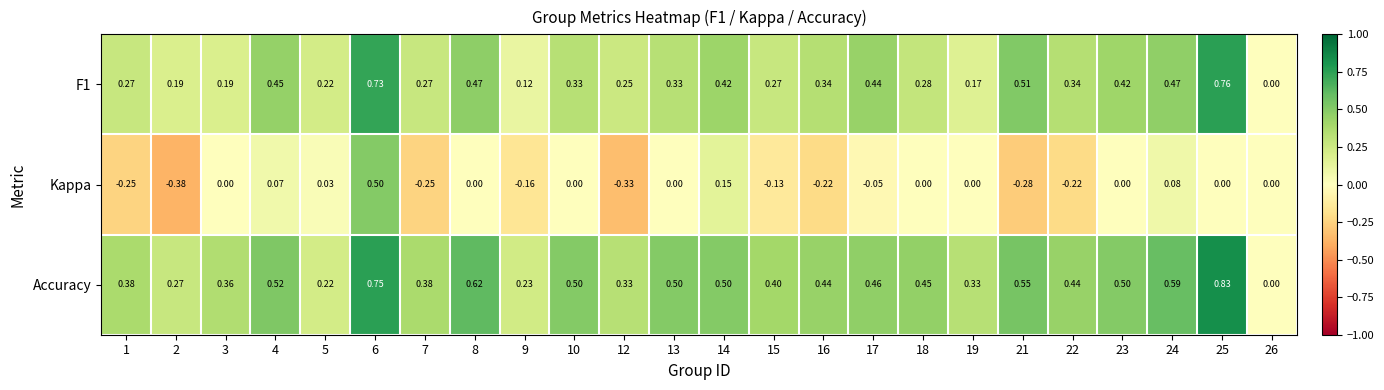

Which series changed the most between 24 and 26?

Accuracy